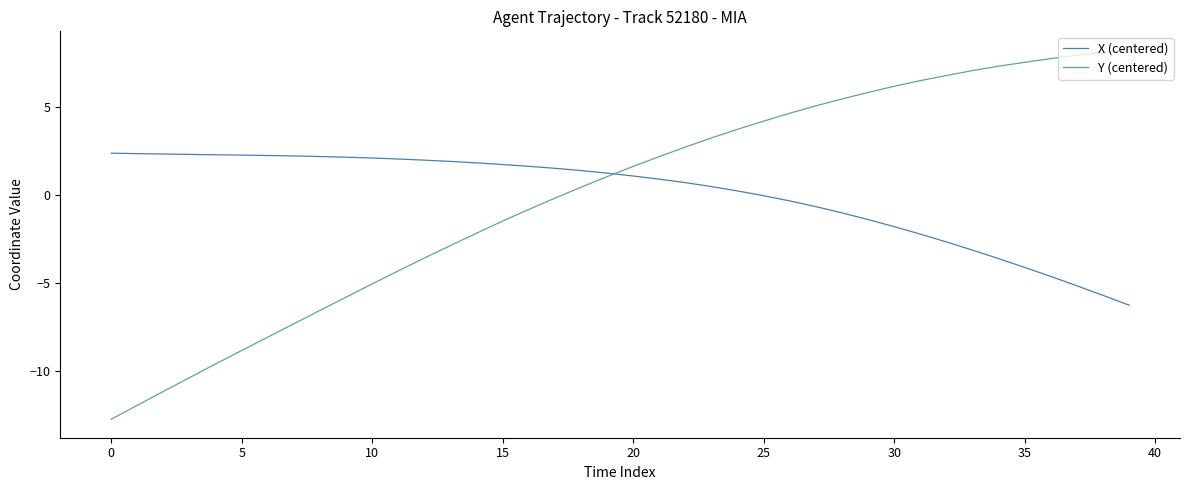

What is the highest value of the Y (centered) series?

8.2